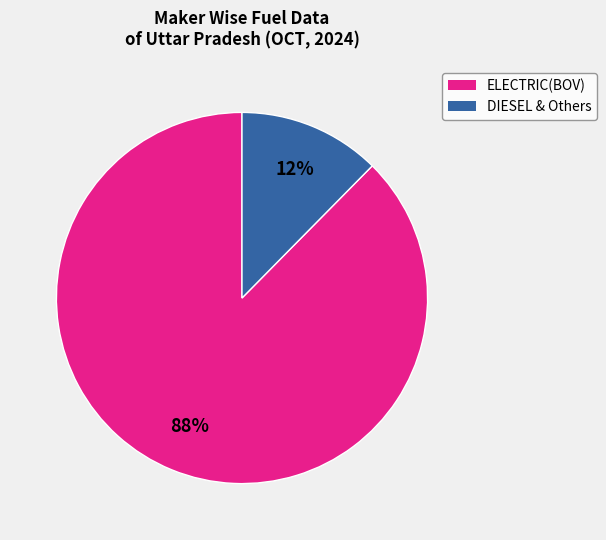

How many segments does this pie chart have?

2